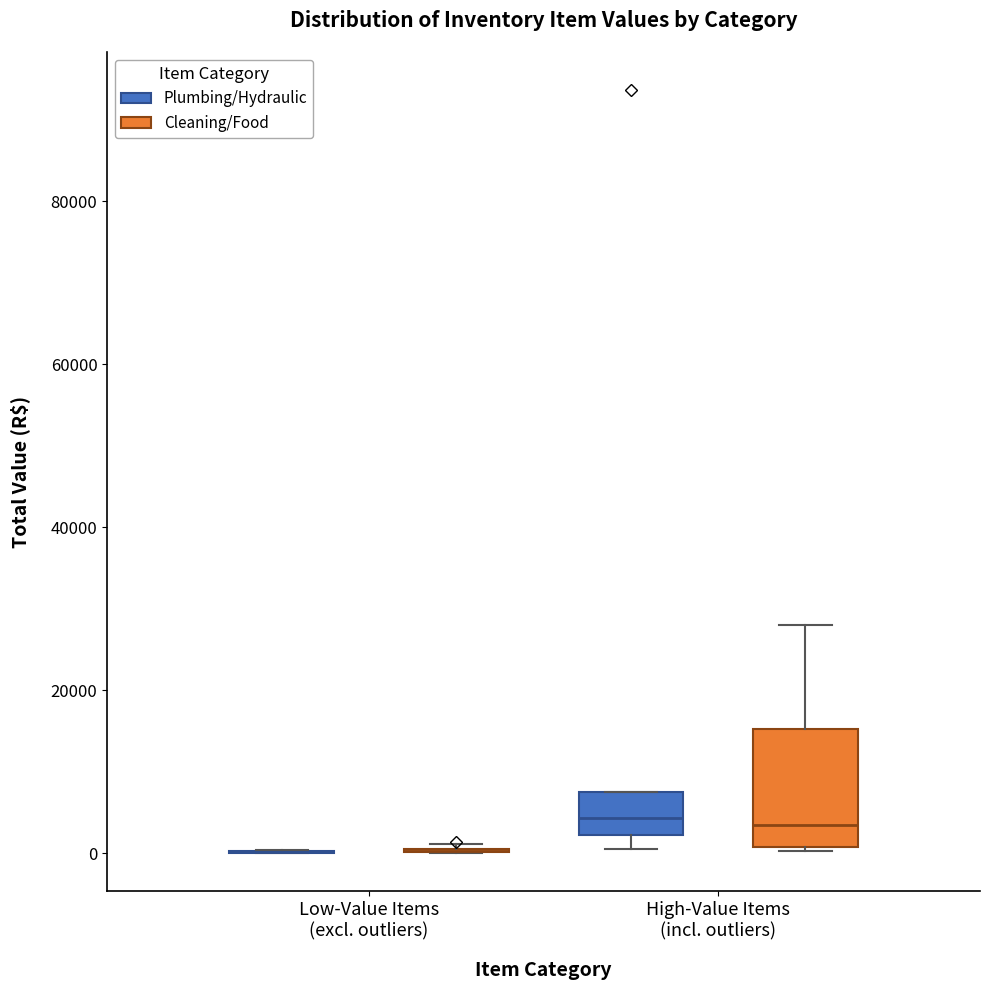

Where does the median line of the box for High-Value Items (incl. outliers) (Cleaning/Food) sit on the y-axis? The values are not printed on the chart, so give them approximately, as read against the axis.

4000